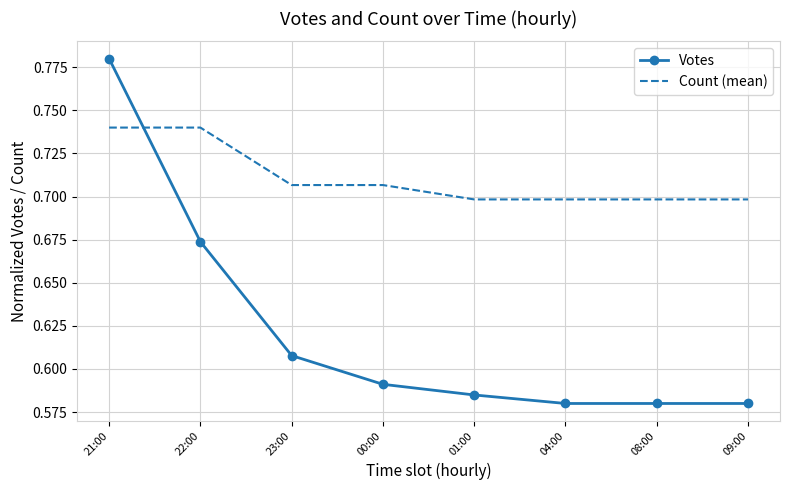

How many Count (mean) values are between 0 and 1?

8